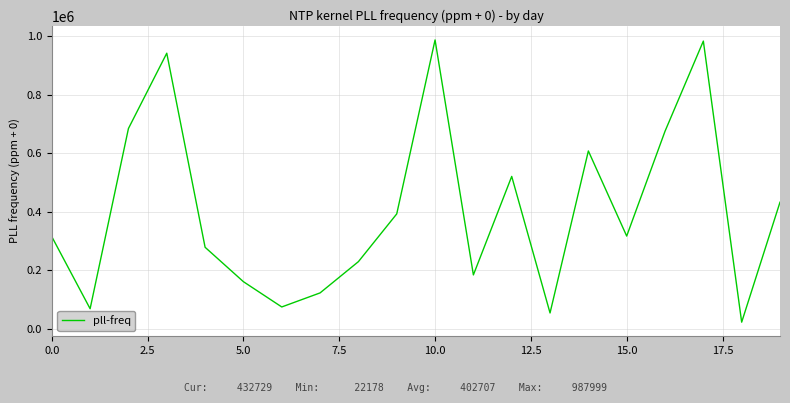

What is the smallest value displayed?

22178